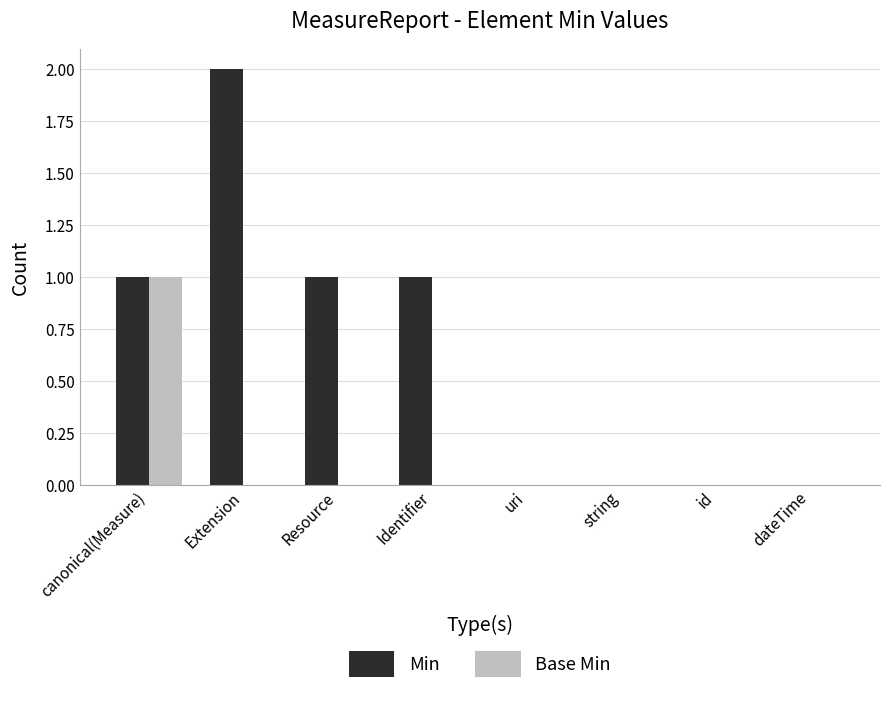

How many groups of bars are there?

8